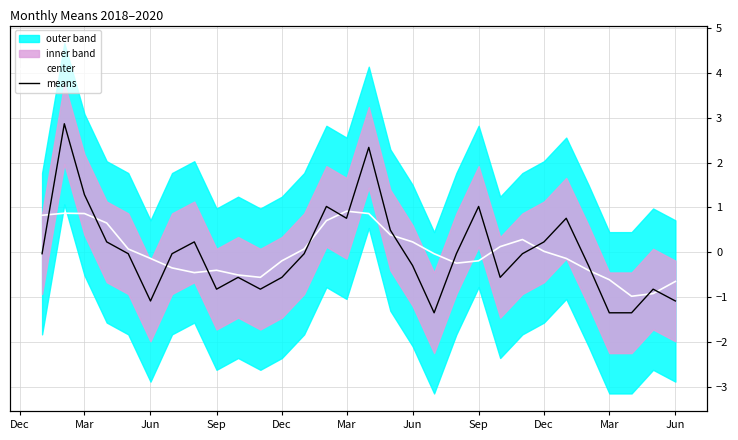

Which series has the largest total across all categories?

center